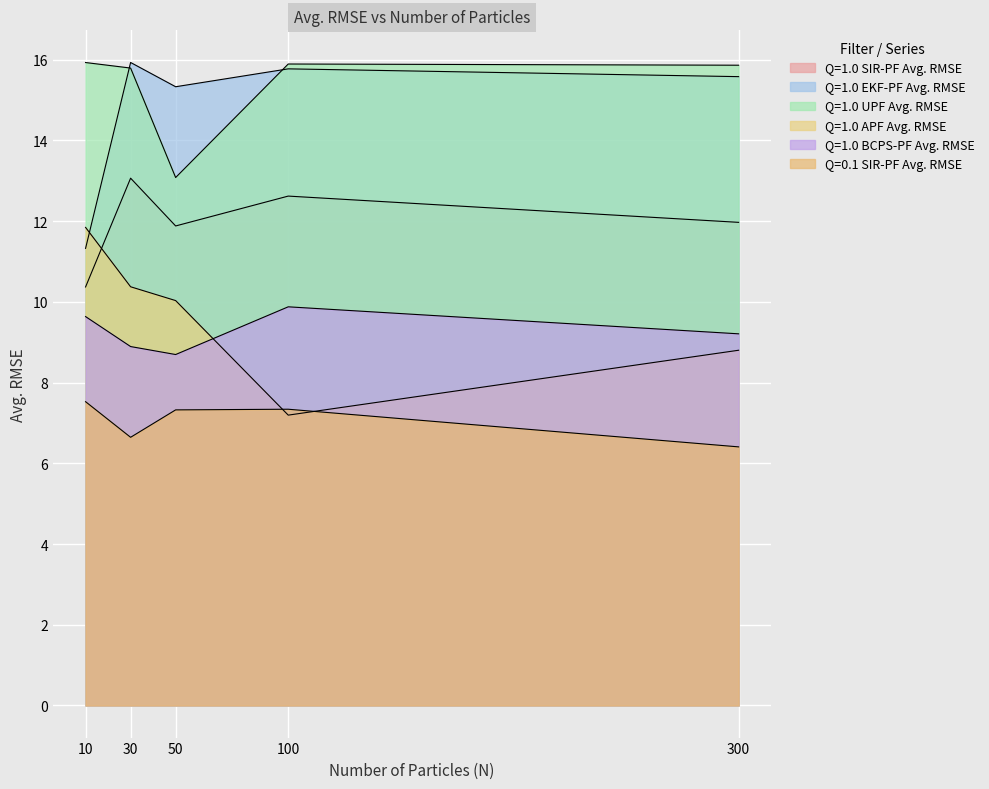

Which has a higher value, 10 or 300?

300